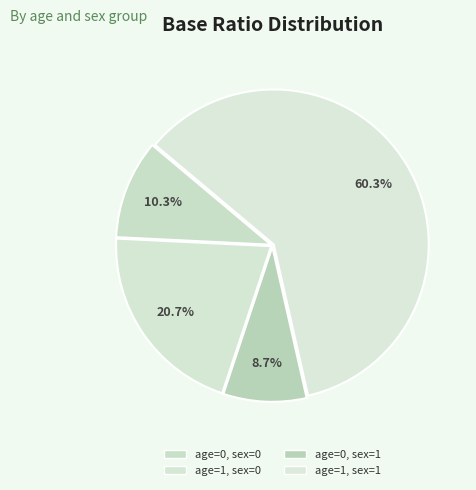

Does age=1, sex=0 represent more than half of the total?

No